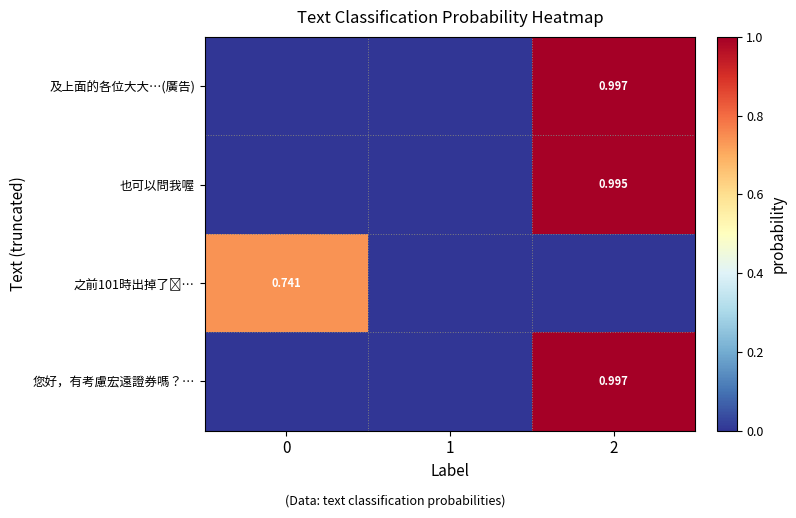

Between 2 and 1, which is larger?

2